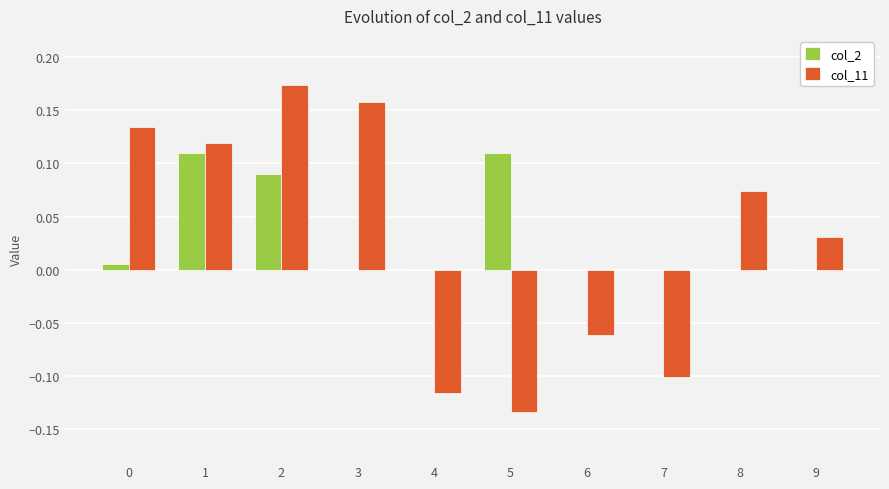

What is the sum of all col_2 values?

0.3